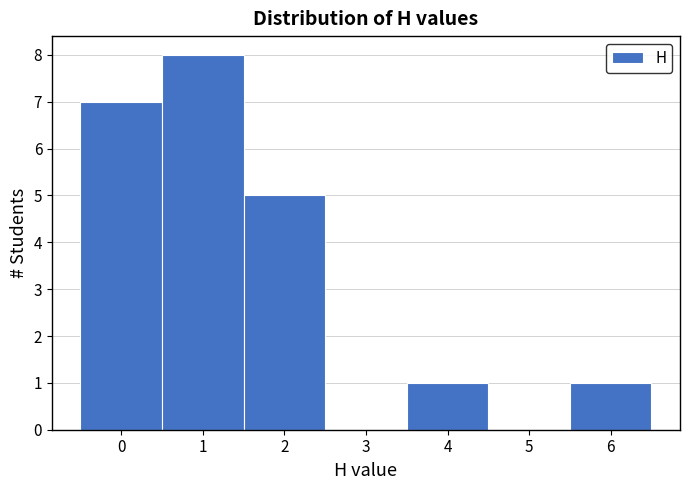

Which range on the x-axis has the tallest bar?

0.5 to 1.5